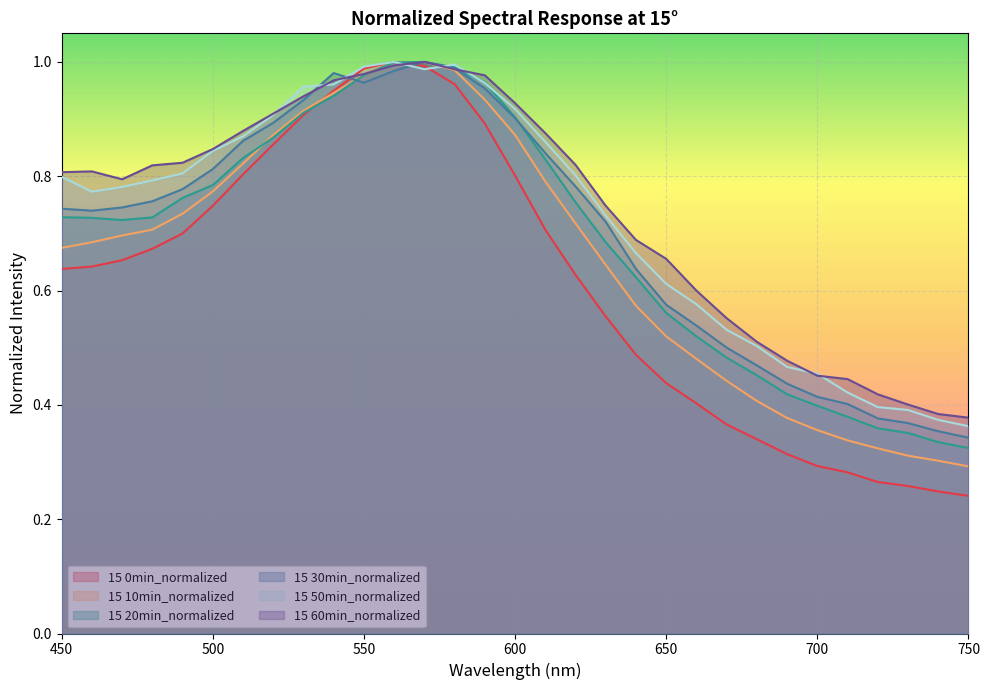

At which label is 15 30min_normalized closest to 0?

750